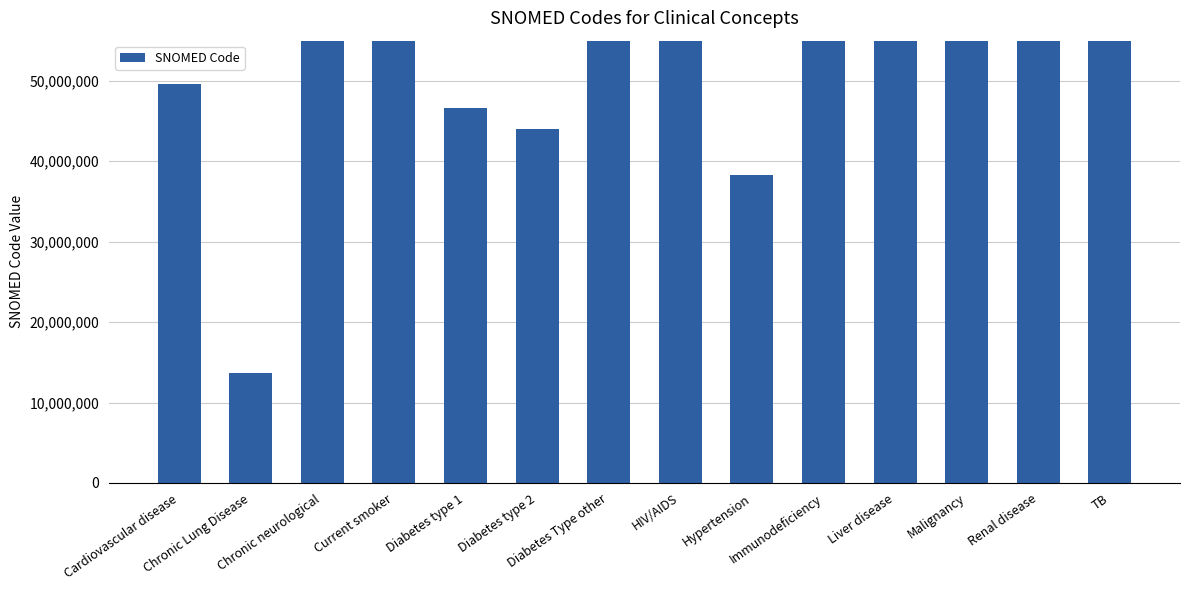

Does the chart contain any negative values?

No